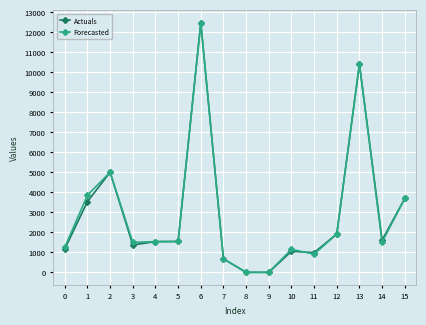

True or false: Actuals has more than 1 interior local peaks.

True